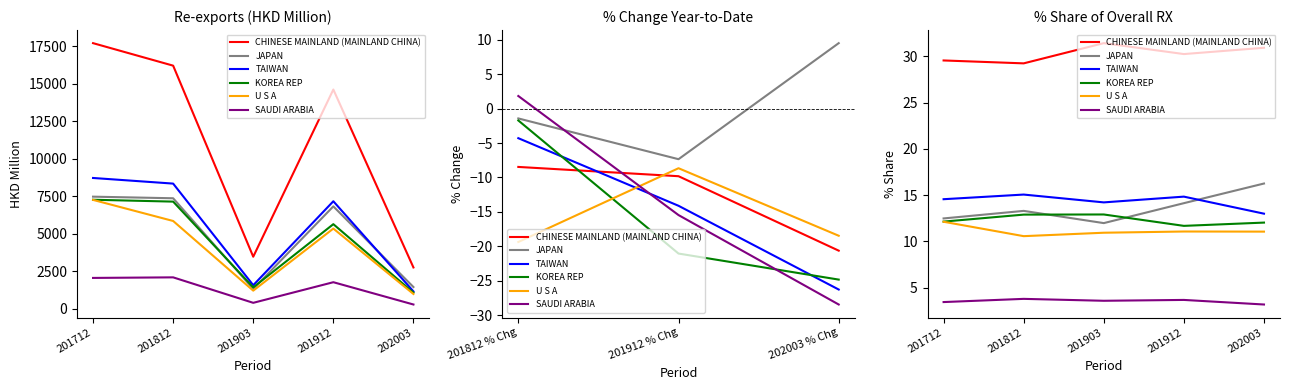

What is the maximum value for KOREA REP?

12.9